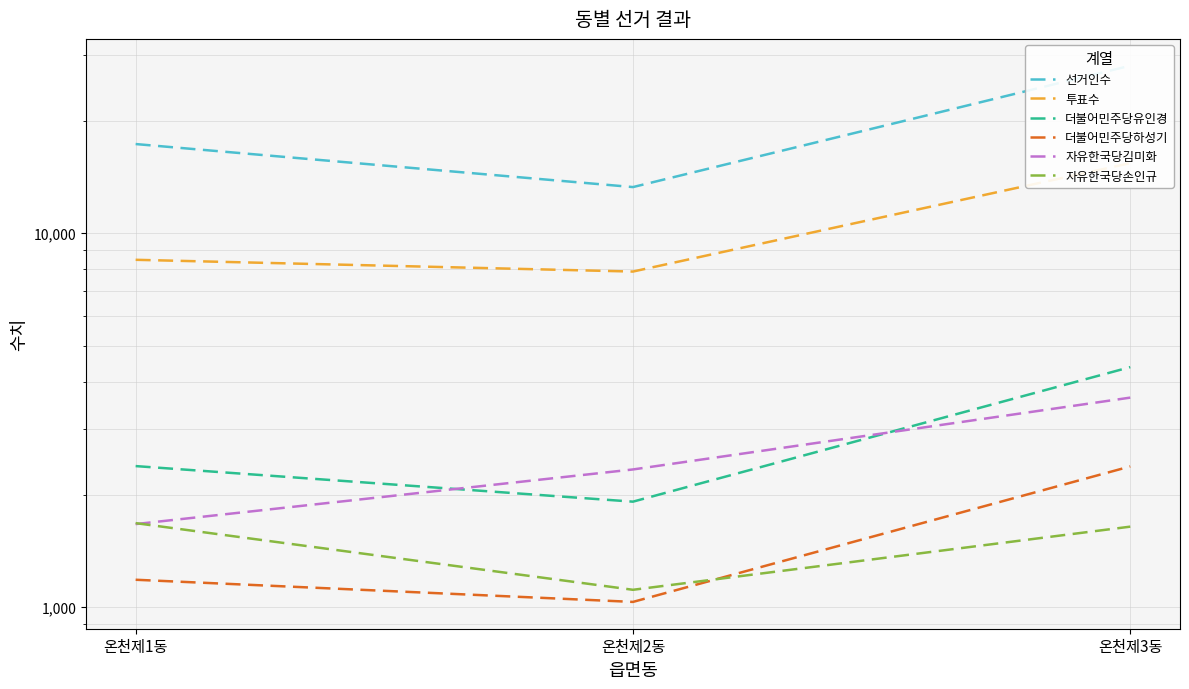

Is it true that 선거인수 equals 23122 at 온천제1동?

False